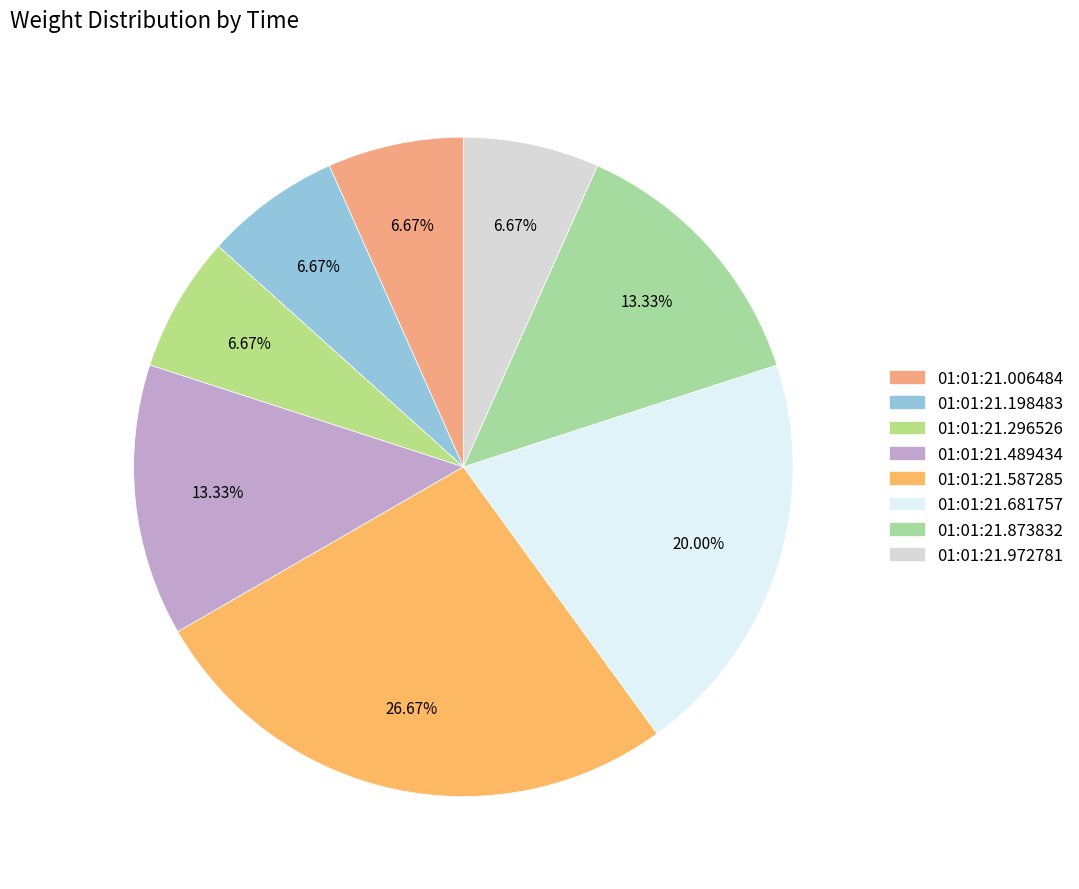

Is 01:01:21.587285 the majority of the pie?

No